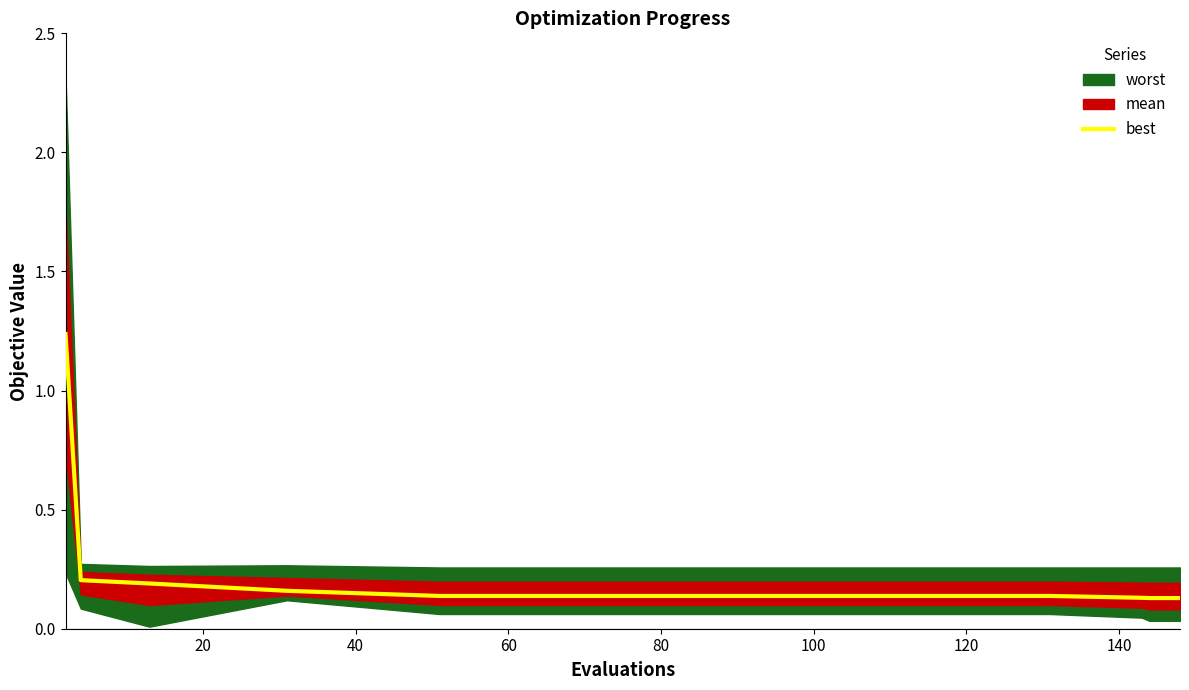

Count the values in the range 0 to 1.

10